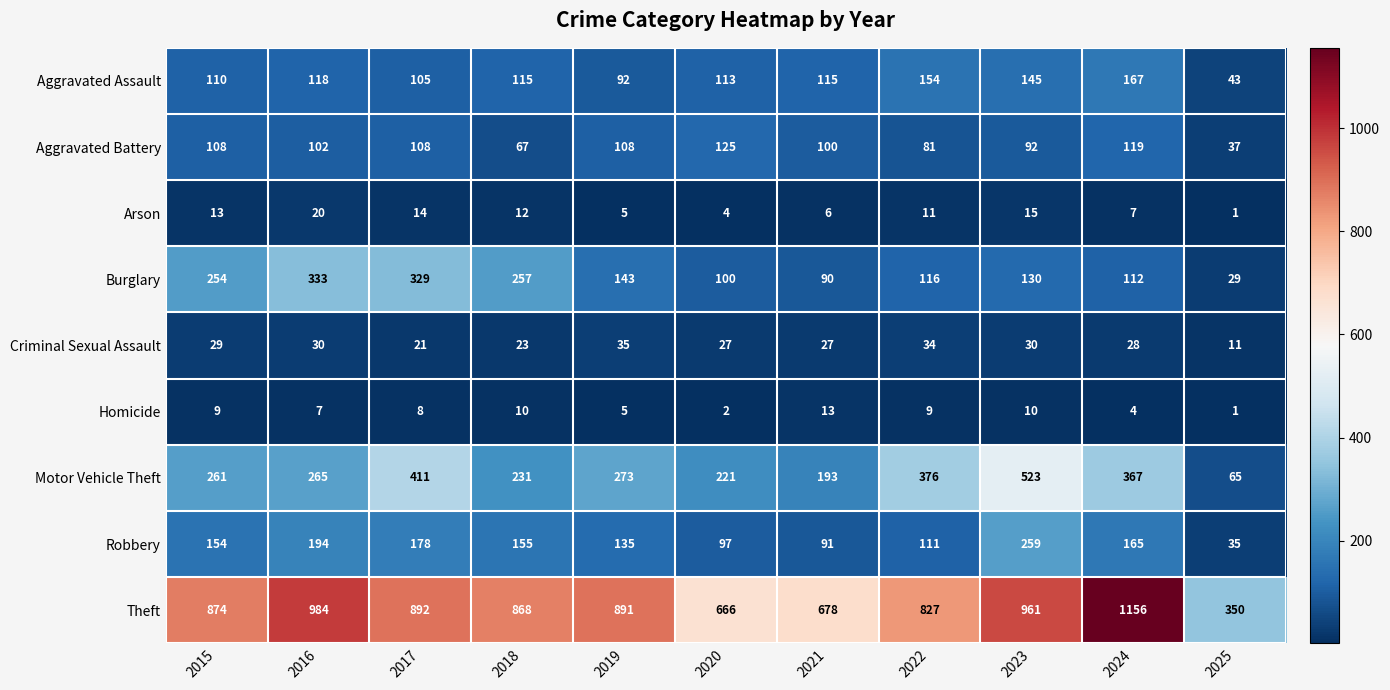

How many categories are shown in the chart?

11